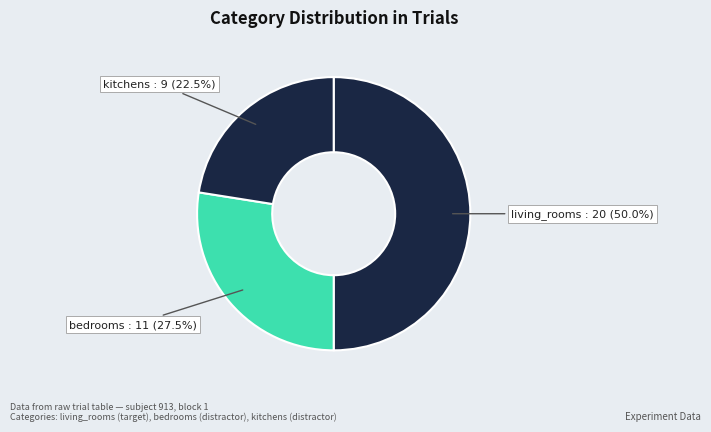

Rank the categories by value from lowest to highest.

kitchens, bedrooms, living_rooms